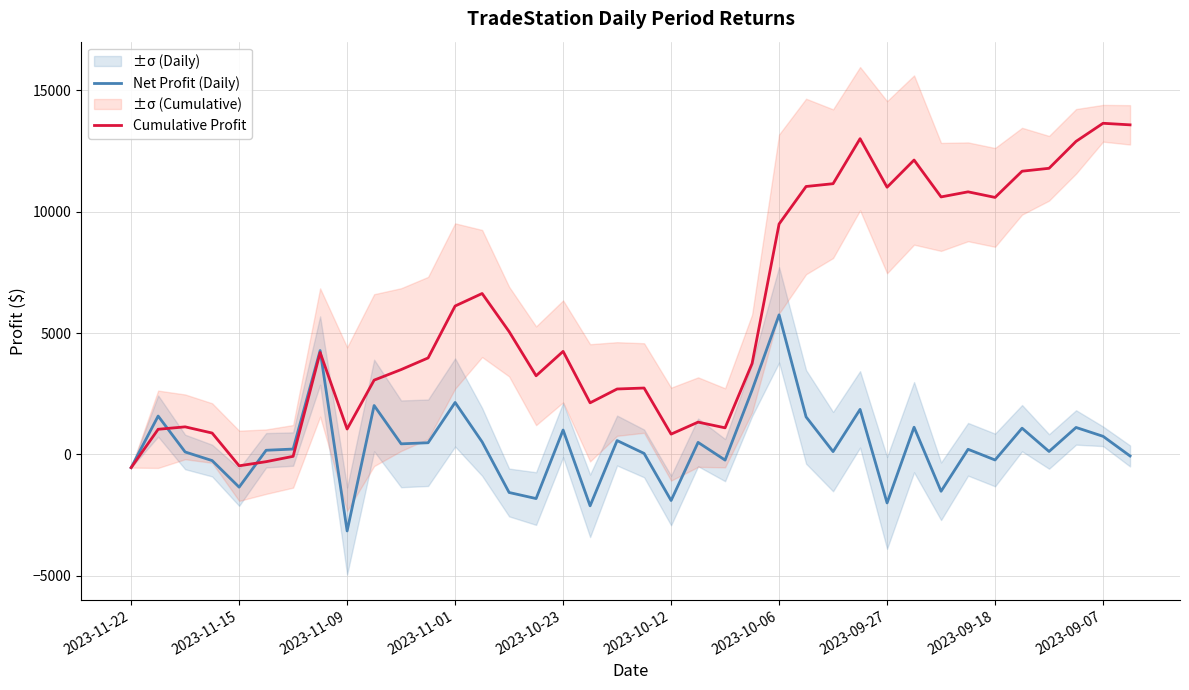

The value of Net Profit (Daily) at 2023-10-23 is 1005. True or false?

True